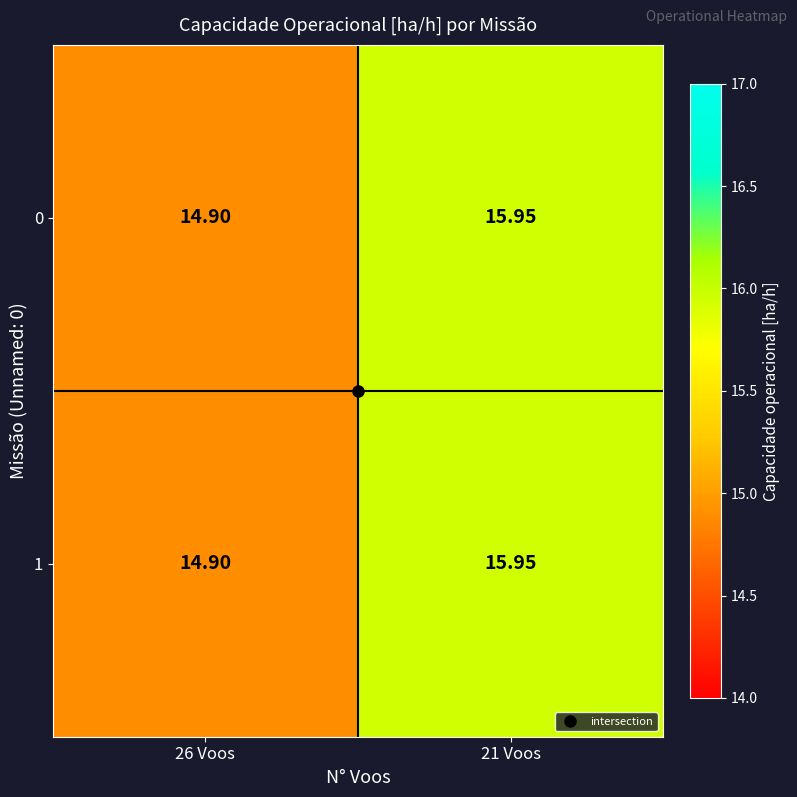

Is the value of 0 at 26 Voos greater than the value of 1 at 21 Voos?

No